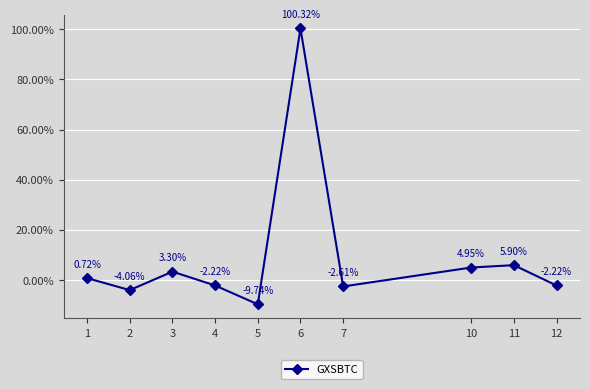

What is the sum of the values at 4 and 3?

1.1